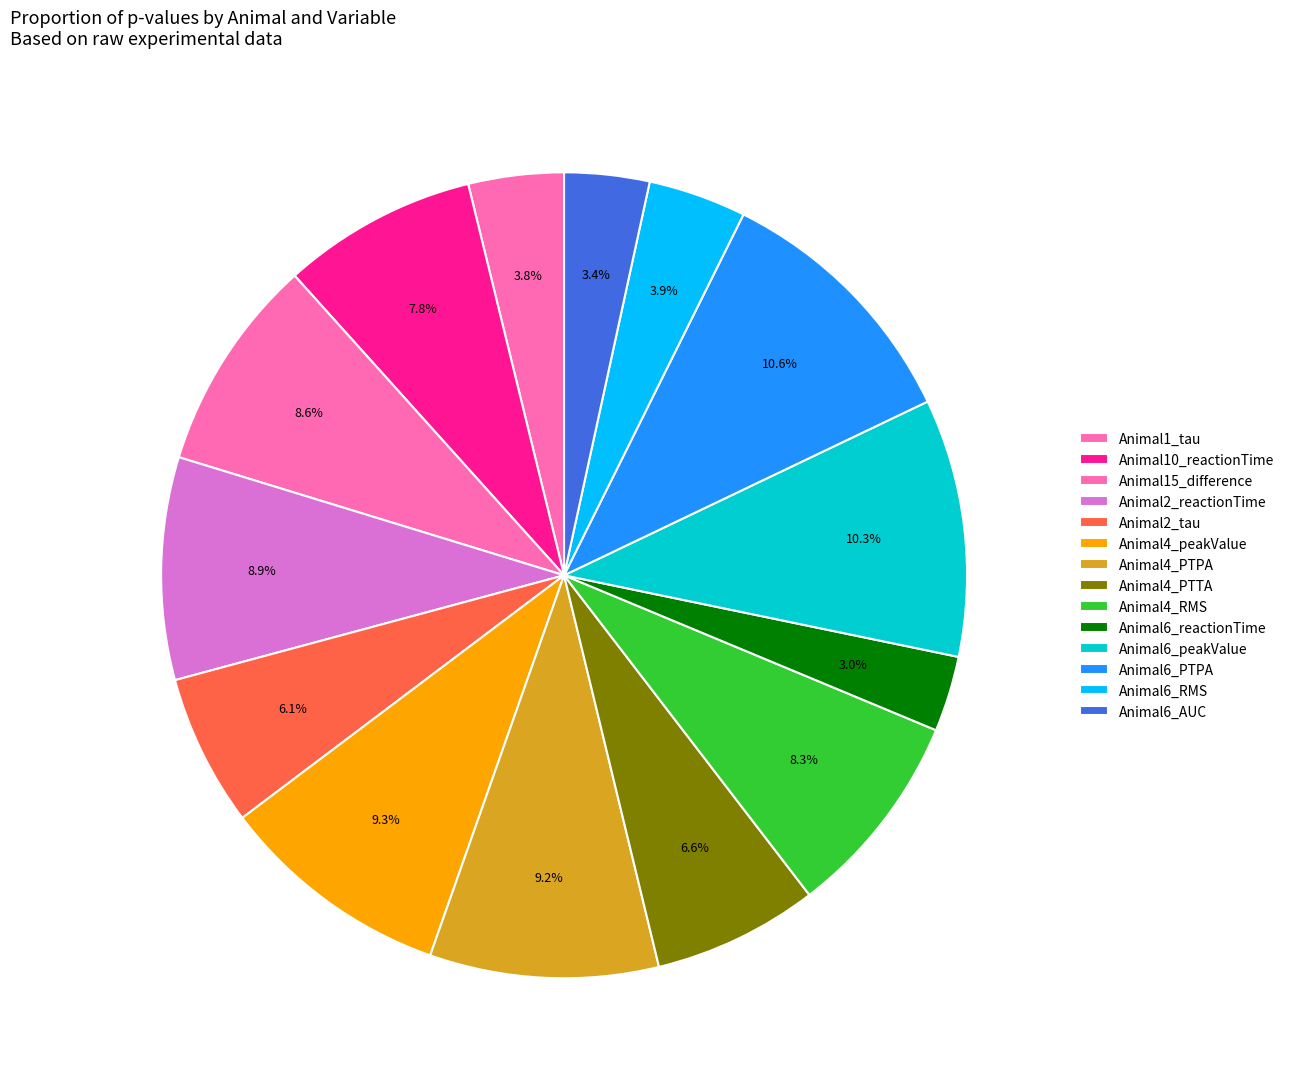

Count the number of slices in the pie.

14